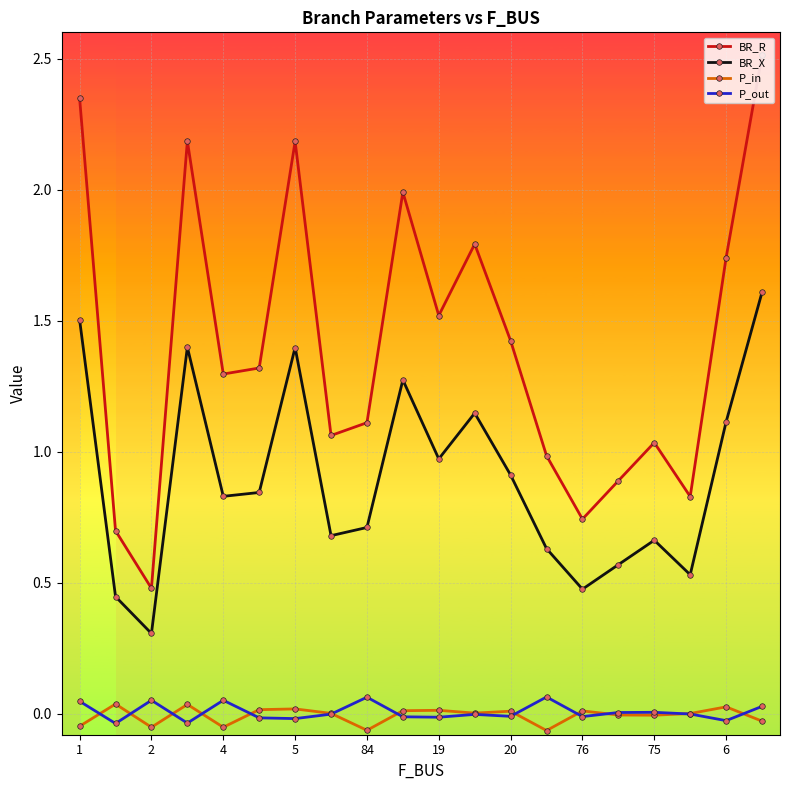

True or false: BR_R has more than 0 interior local peaks.

True